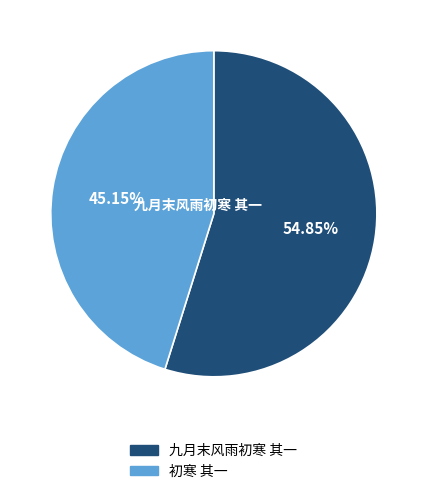

True or false: 九月末风雨初寒 其一 accounts for 45% of the total.

False